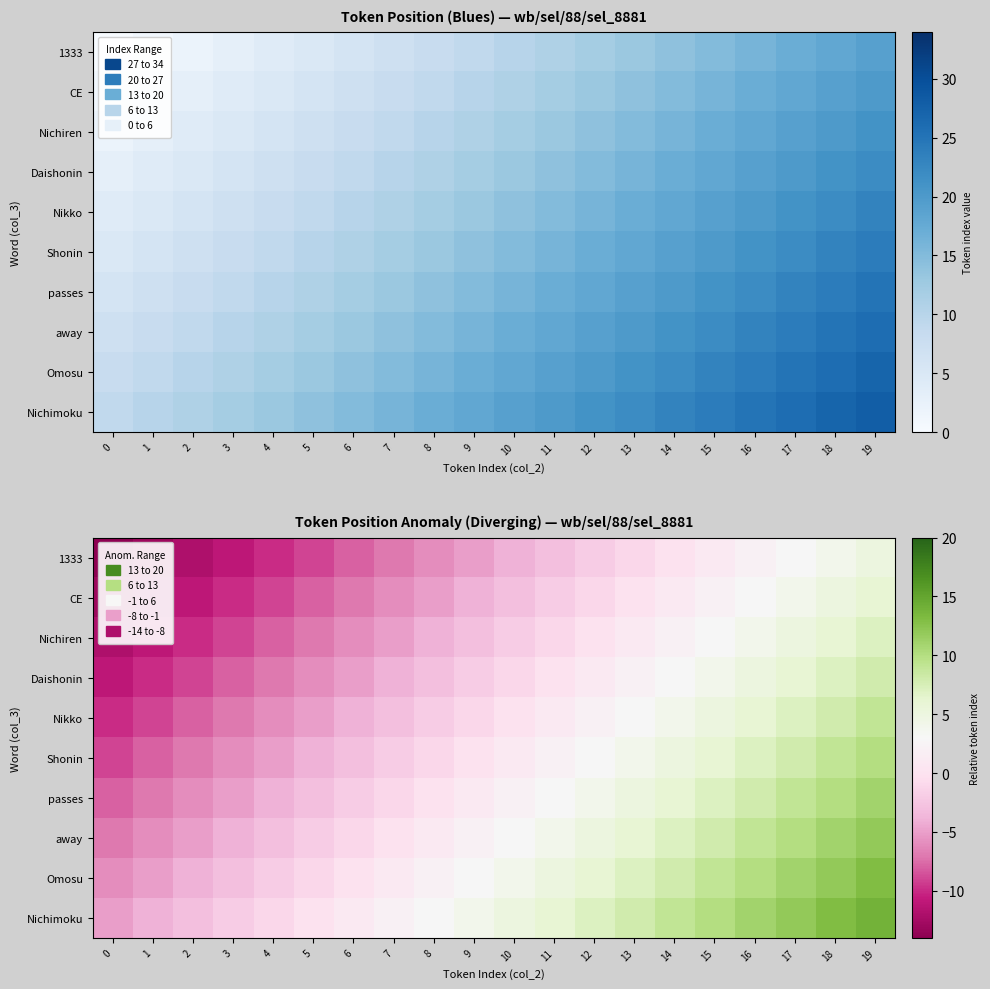

Is the value of Nichiren at 5 greater than the value of Daishonin at 1?

Yes